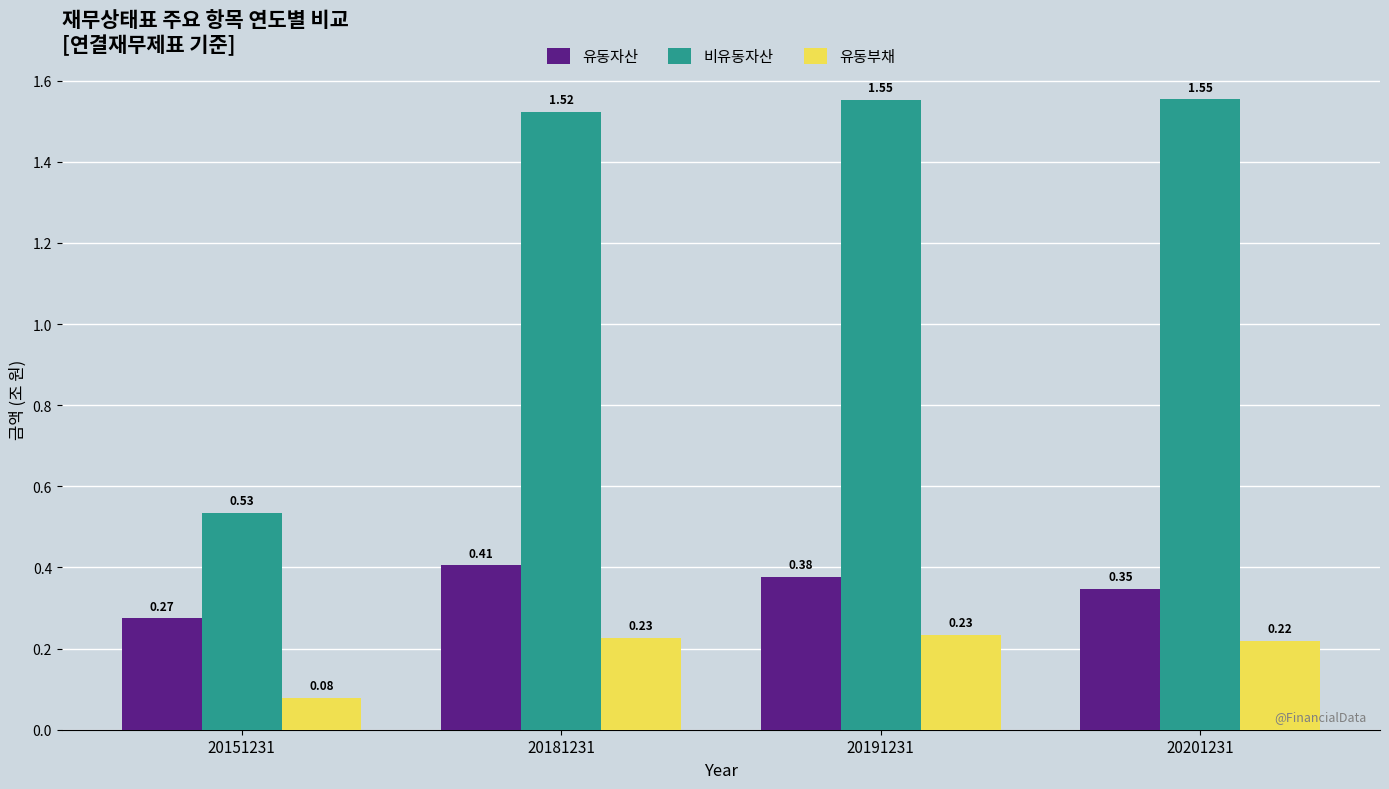

Rank the series at 20191231 from lowest to highest value.

유동부채, 유동자산, 비유동자산